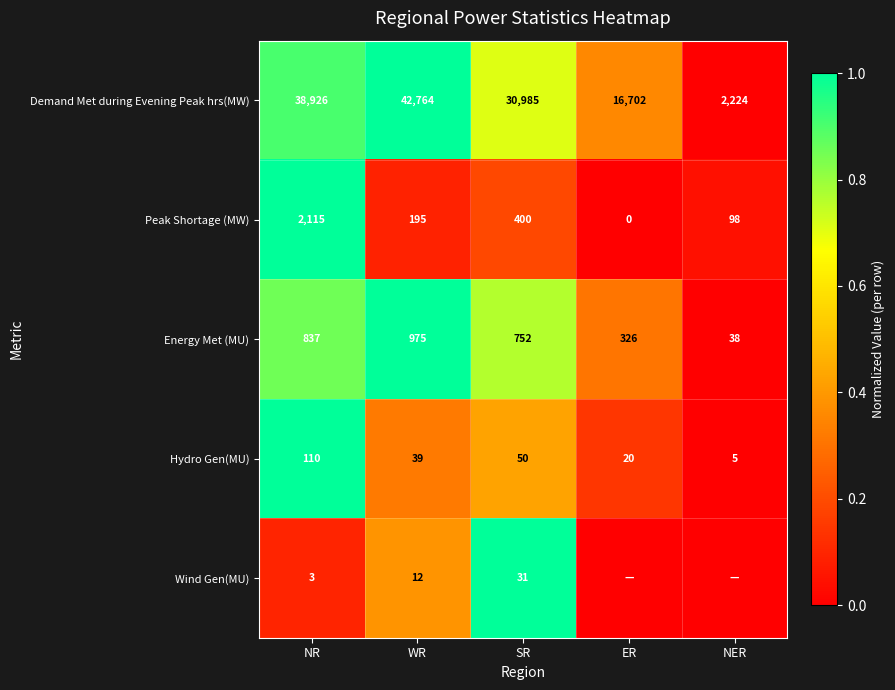

At how many categories does at least one series exceed 0?

5